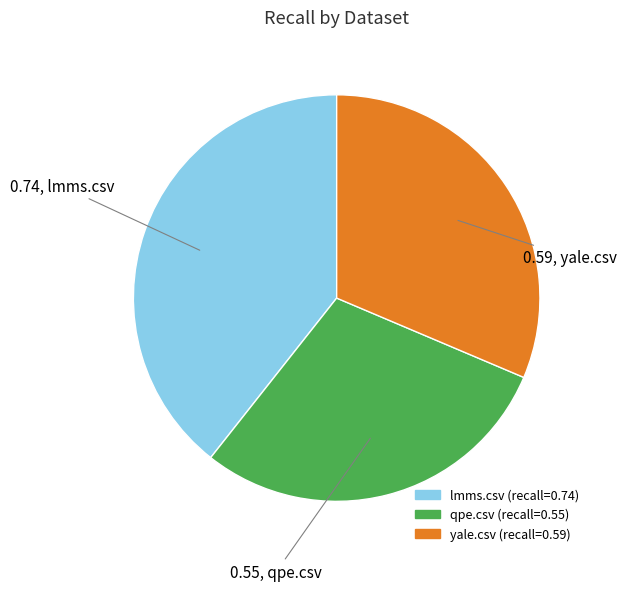

What is the largest slice in the pie chart?

lmms.csv